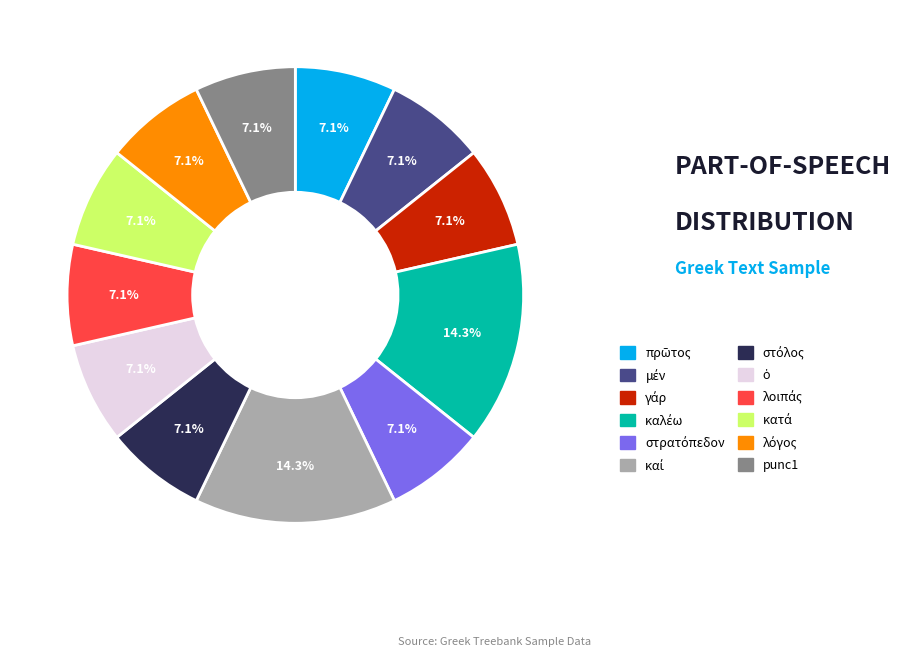

Is there any slice that represents more than half of the pie?

No